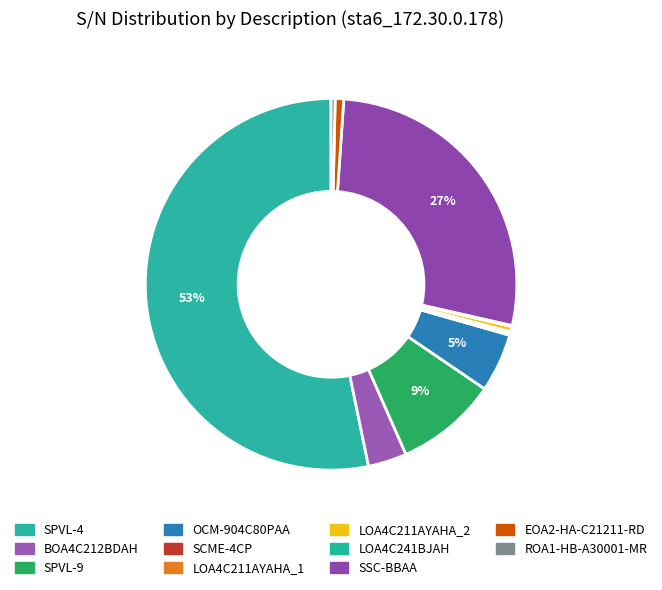

Rank the categories by value from lowest to highest.

SCME-4CP, LOA4C241BJAH, LOA4C211AYAHA_1, ROA1-HB-A30001-MR, LOA4C211AYAHA_2, EOA2-HA-C21211-RD, BOA4C212BDAH, OCM-904C80PAA, SPVL-9, SSC-BBAA, SPVL-4